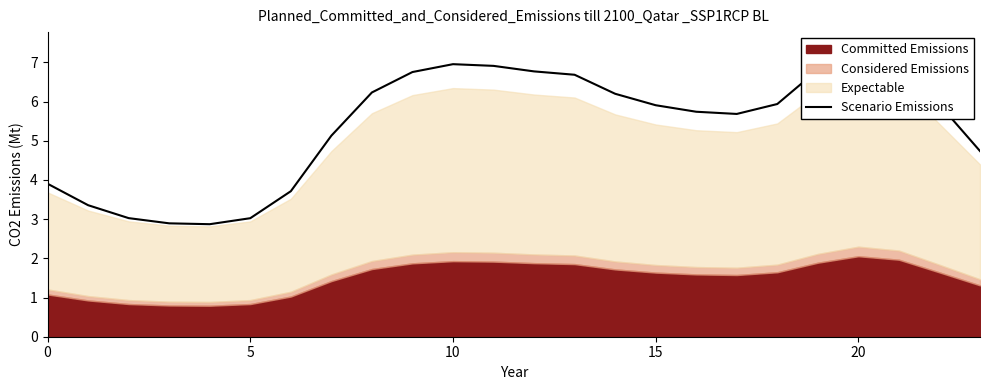

At which label does the data first exceed 5?

7